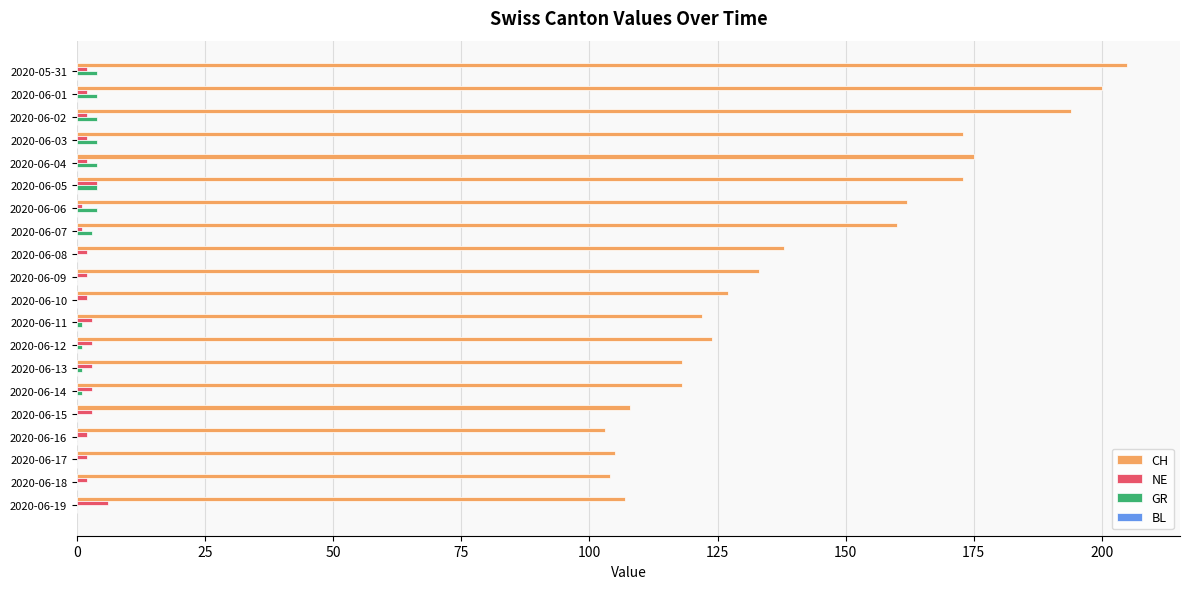

Which series has the largest total across all categories?

CH